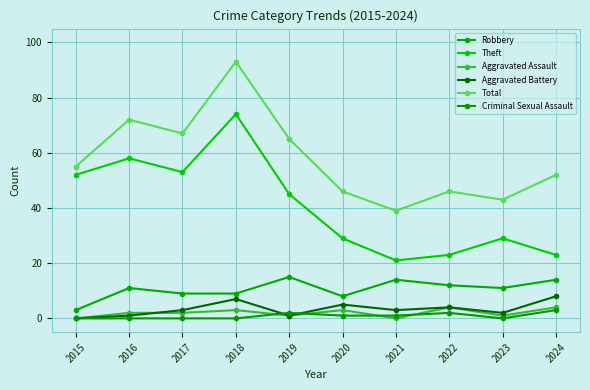

What is the maximum value for Aggravated Battery?

8